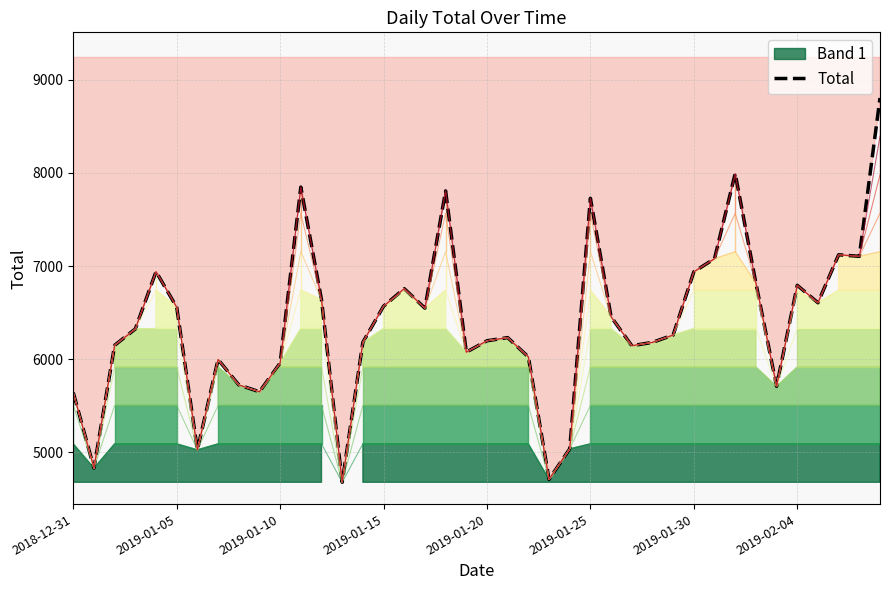

How many data points are above 6325?

19